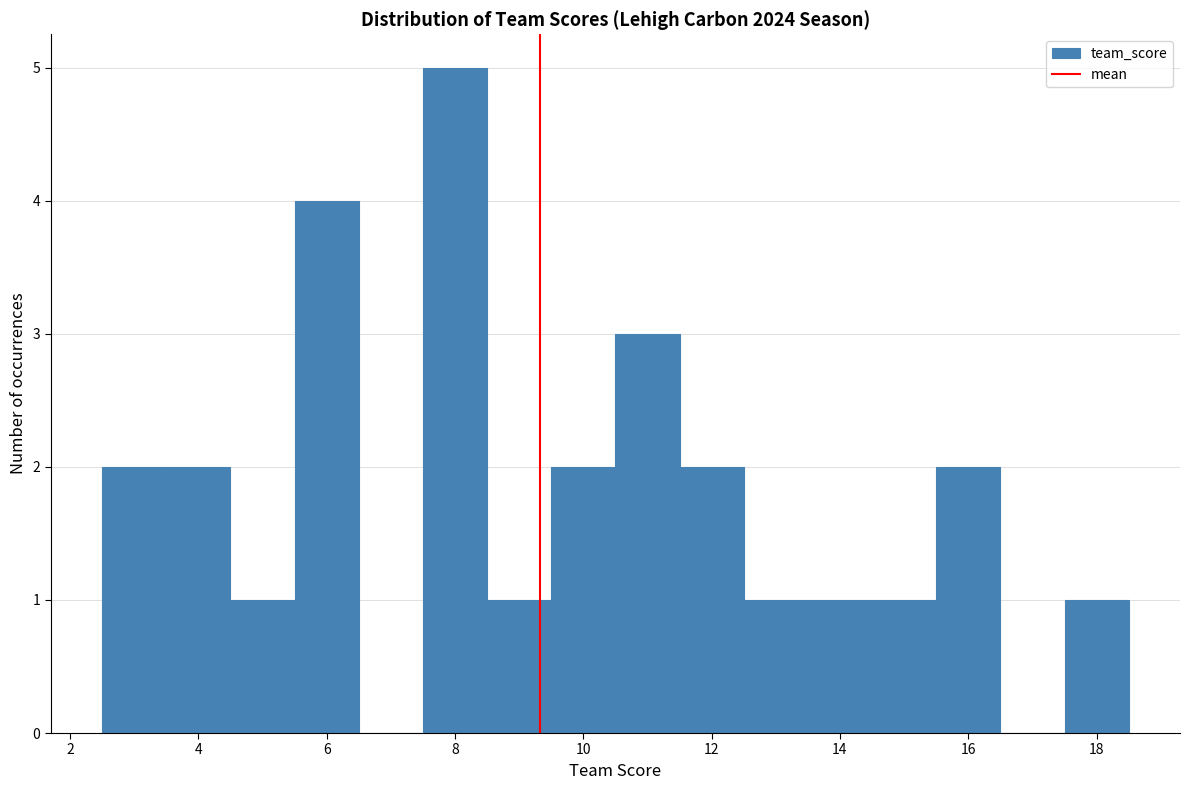

Over which range of the x-axis is the bar tallest?

7.5 to 8.5